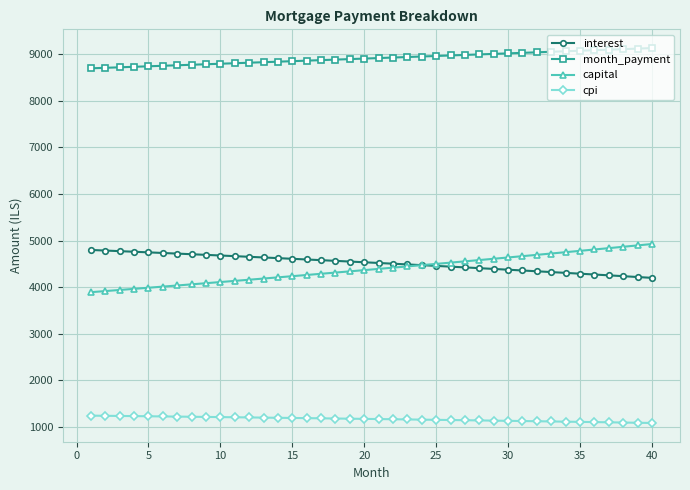

True or false: cpi and interest intersect in this chart.

False